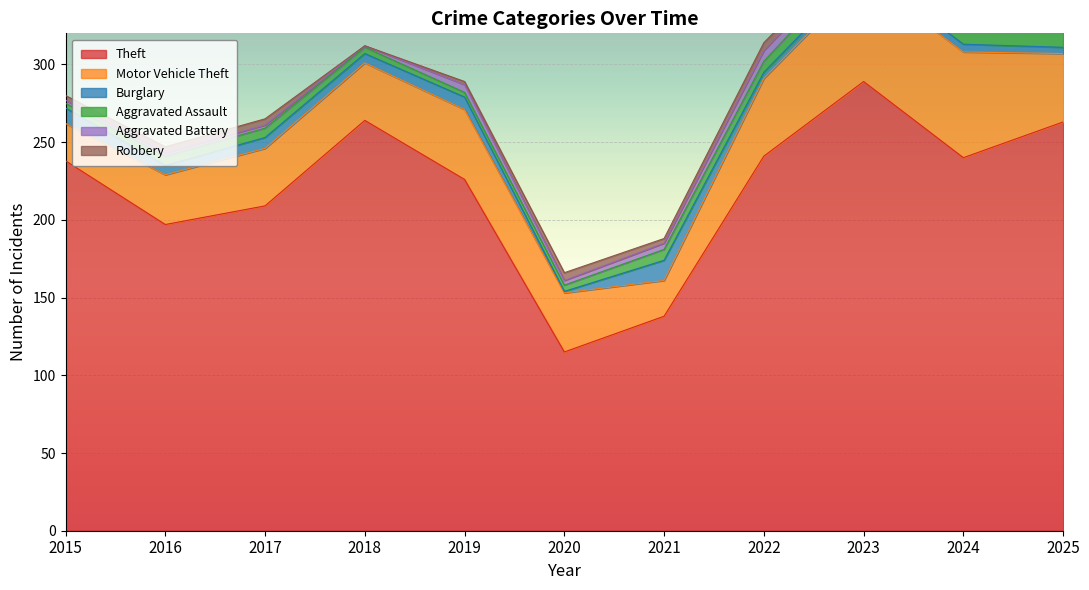

Count the number of categories in the chart.

11